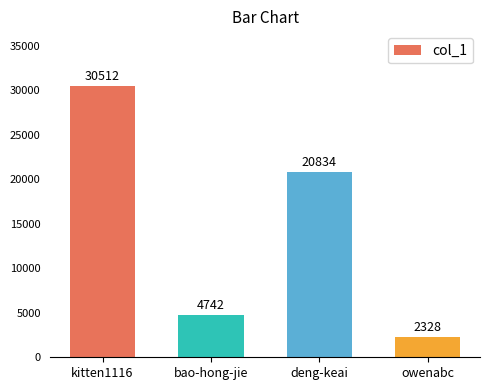

What is the difference between the second highest and second lowest values?

16092